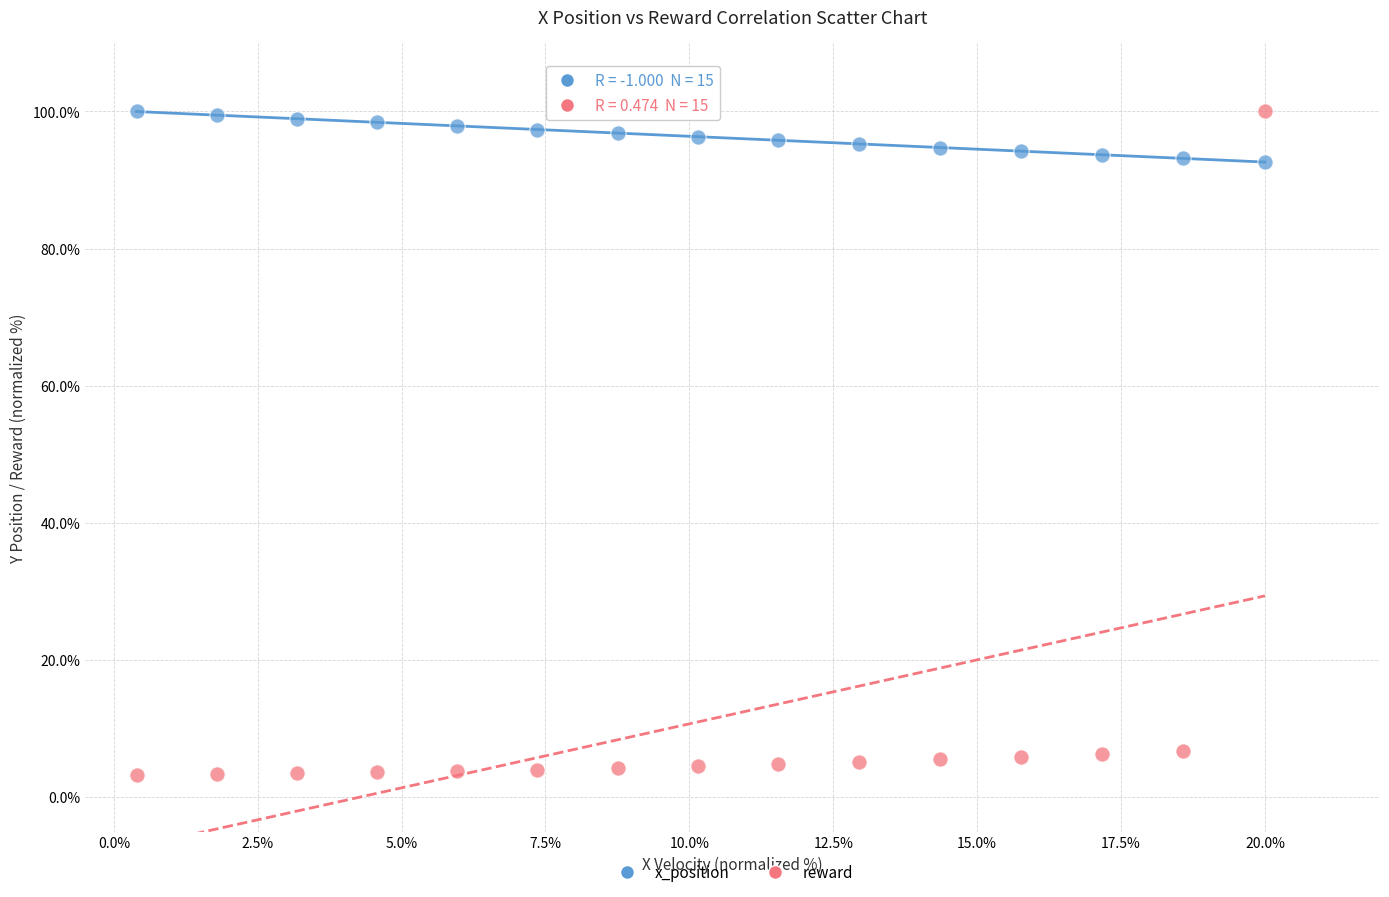

Across all data points, what is the range of X values (max minus min)?

19.6